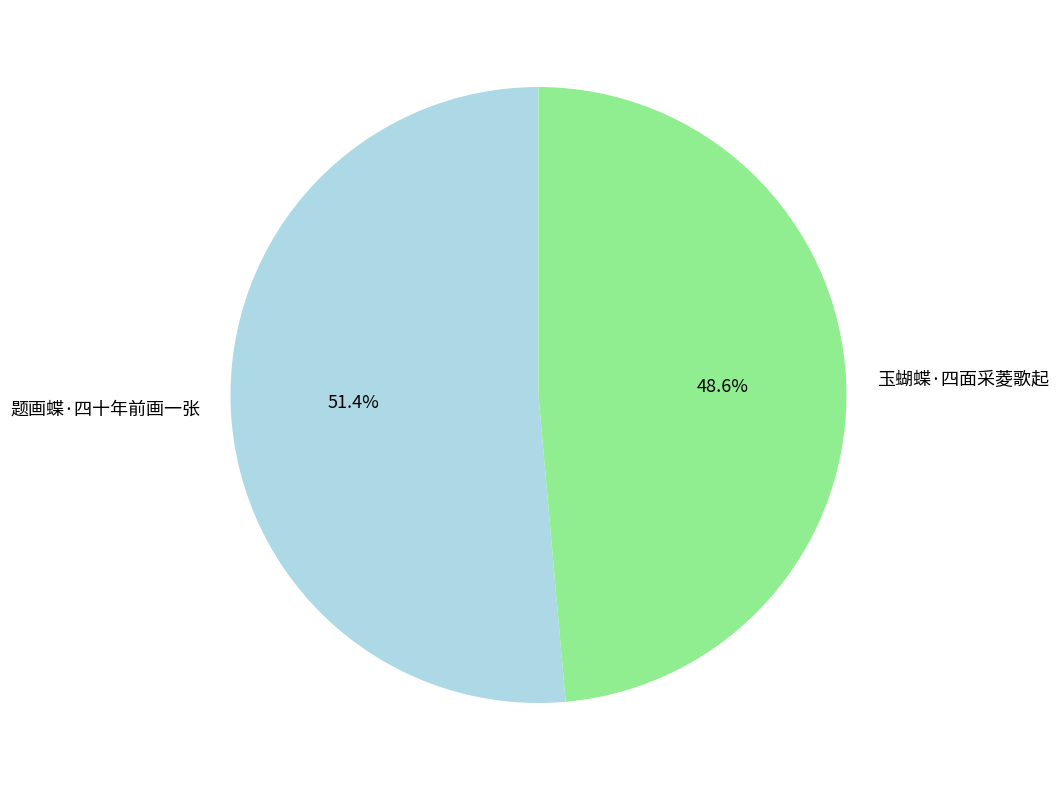

Rank the categories by value from lowest to highest.

玉蝴蝶·四面采菱歌起, 题画蝶·四十年前画一张